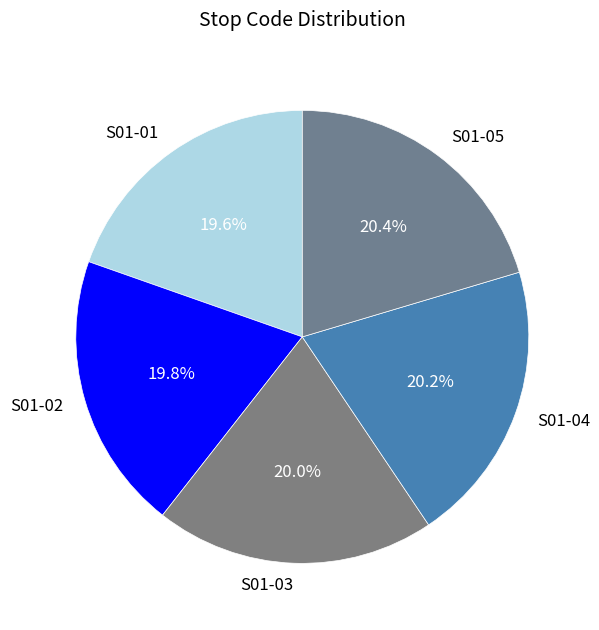

Which has a higher value, S01-05 or S01-02?

S01-05